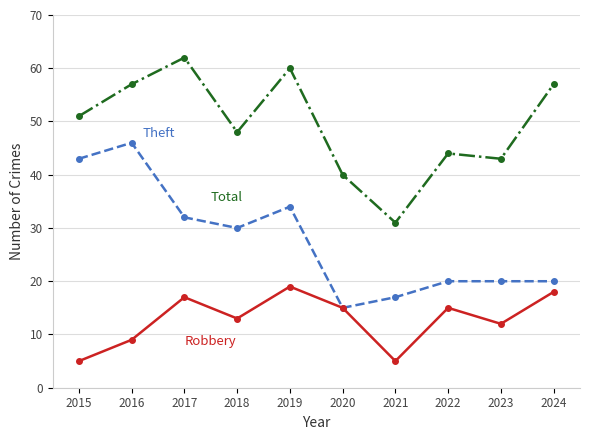

At which category does the chart reach its peak across all series?

2017